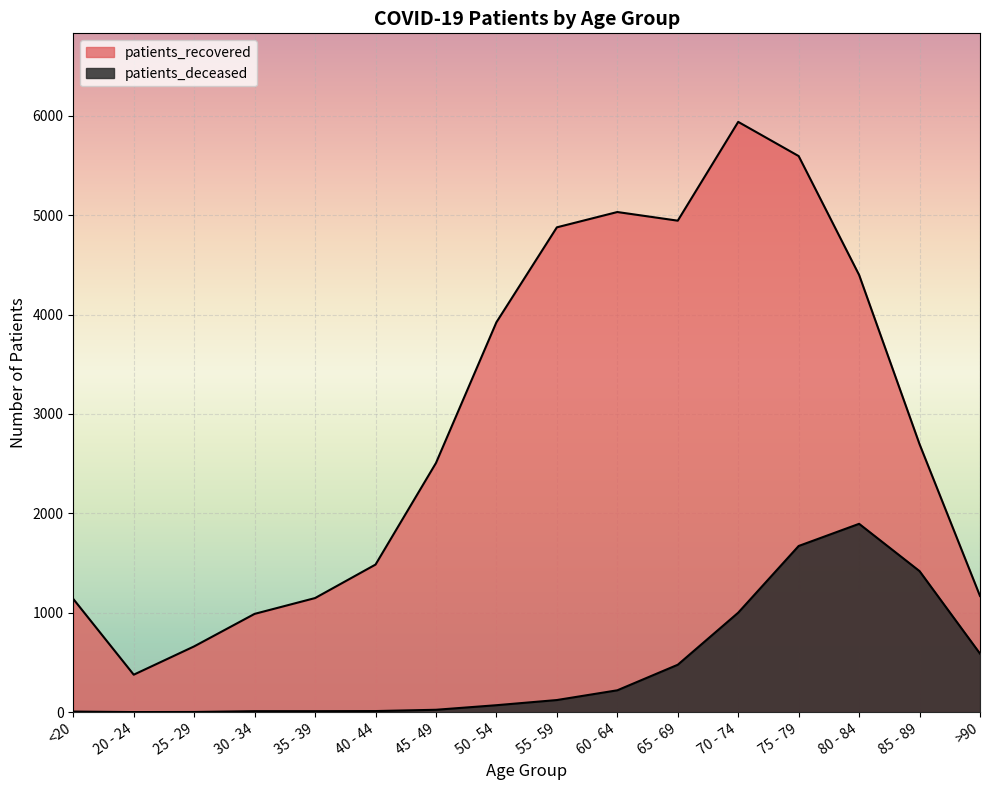

Reading left to right, what are all the values shown in this chart?

patients_deceased: 6	1	2	10	10	11	24	70	122	220	477	1001	1672	1895	1419	589
patients_recovered: 1139	377	662	989	1148	1485	2507	3923	4878	5032	4945	5939	5595	4399	2696	1169